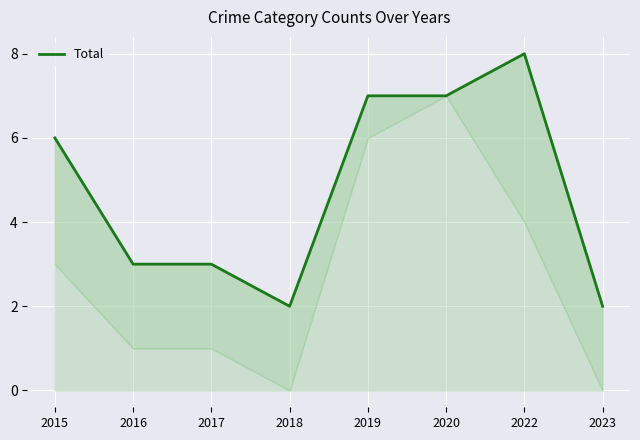

What is the difference between the maximum and minimum values?

6